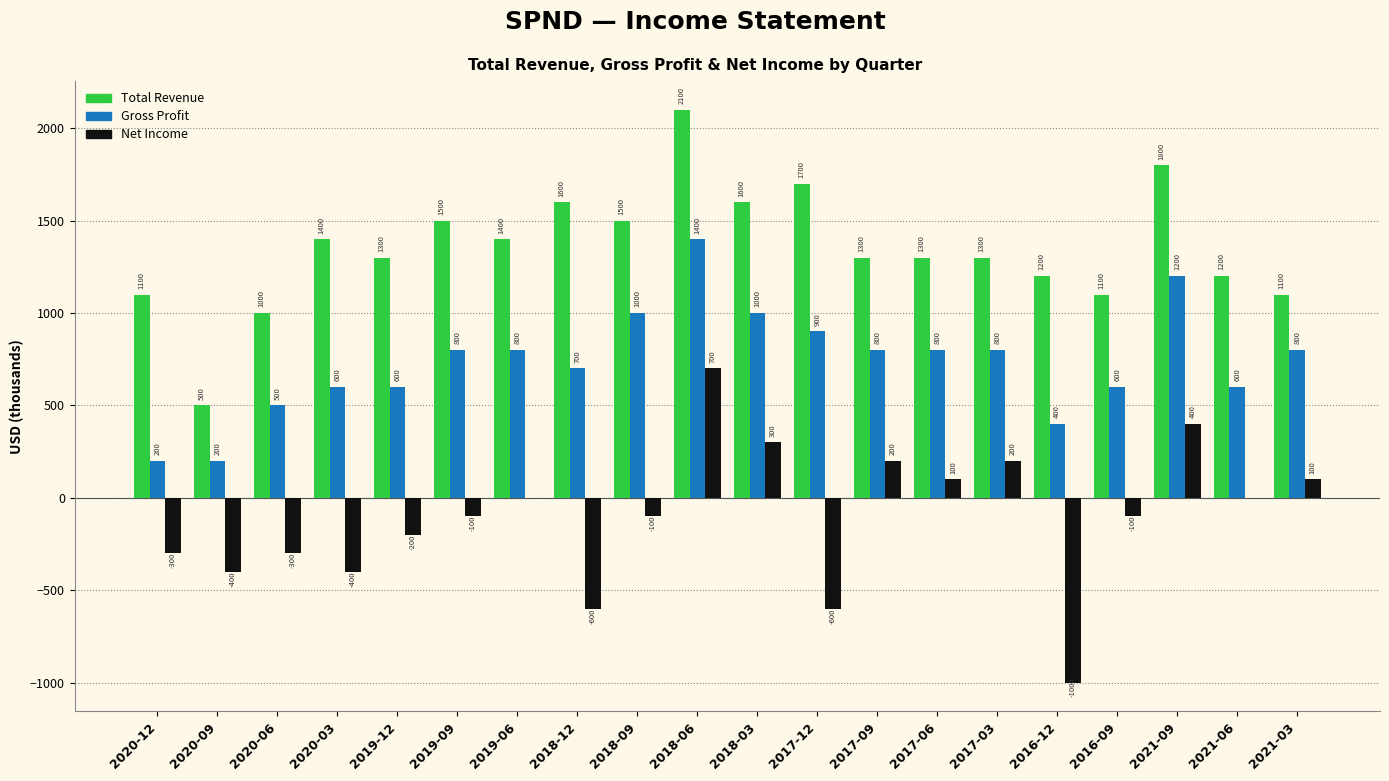

What is the sum of the Net Income values at 2019-06 and 2016-09?

-100